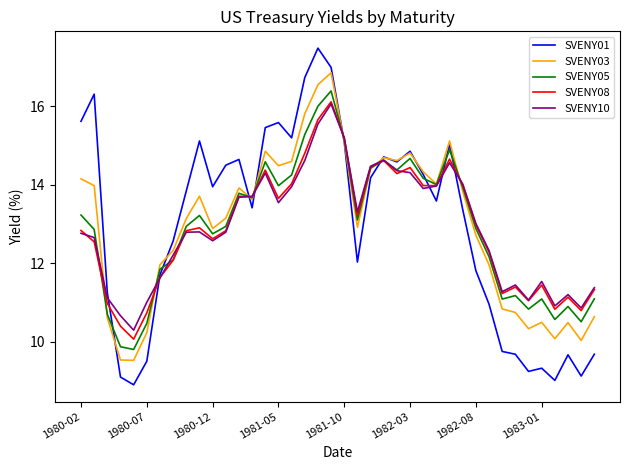

Which series has the largest range (max minus min)?

SVENY01